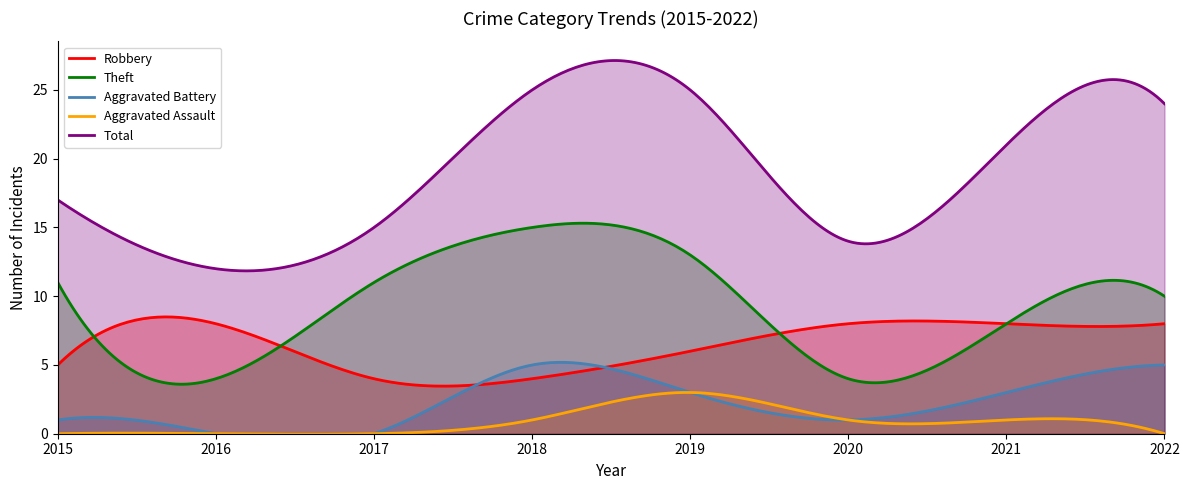

Reading right to left, extract all data points from this chart.

Robbery: 8	8	8	6	4	4	8	5
Theft: 10	8	4	13	15	11	4	11
Aggravated Battery: 5	3	1	3	5	0	0	1
Aggravated Assault: 0	1	1	3	1	0	0	0
Total: 24	21	14	25	25	15	12	17